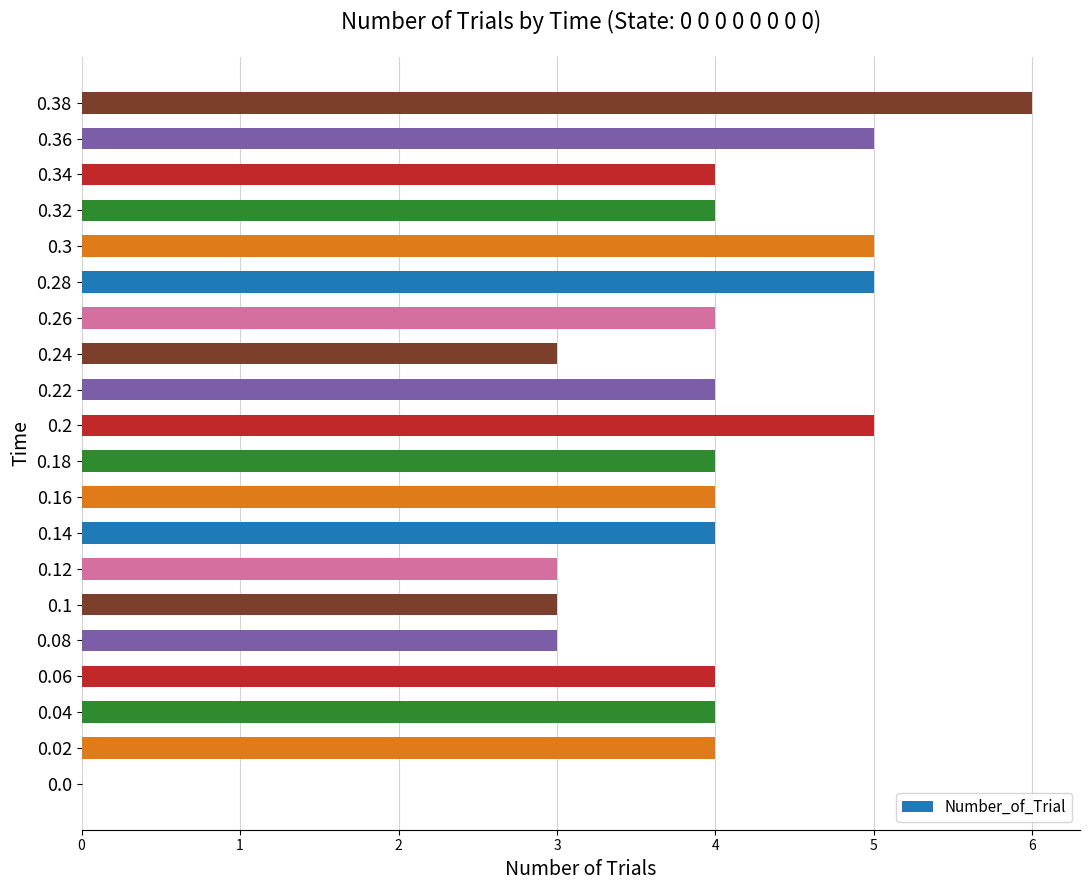

What is the greatest value displayed?

6